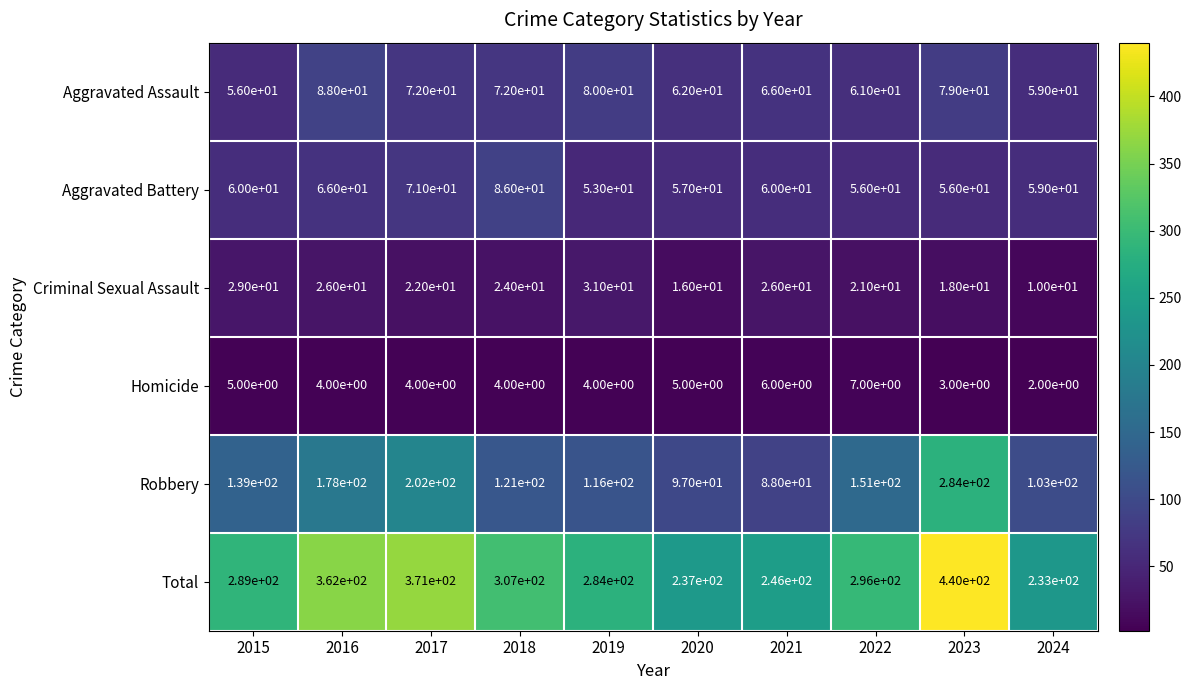

What is the sum of all Homicide values?

44